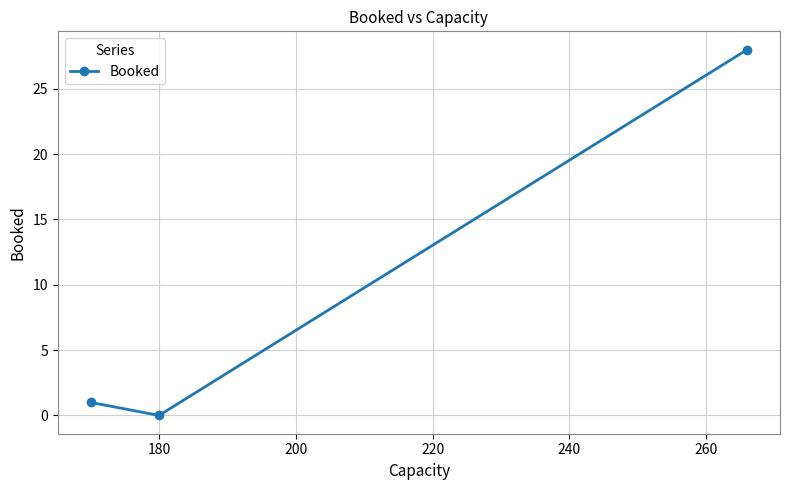

What is the greatest value displayed?

28